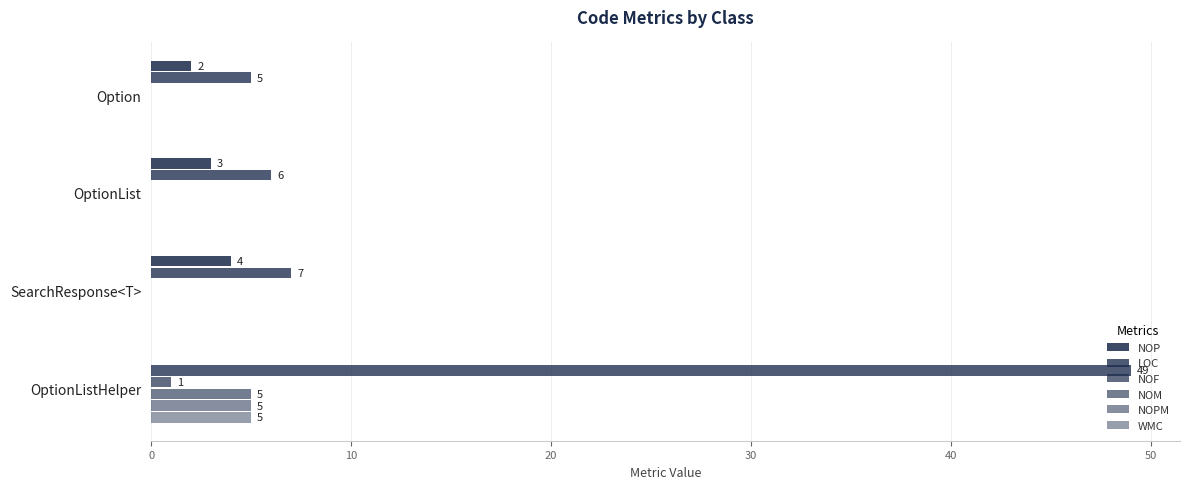

How many positive values does the NOP series have?

3